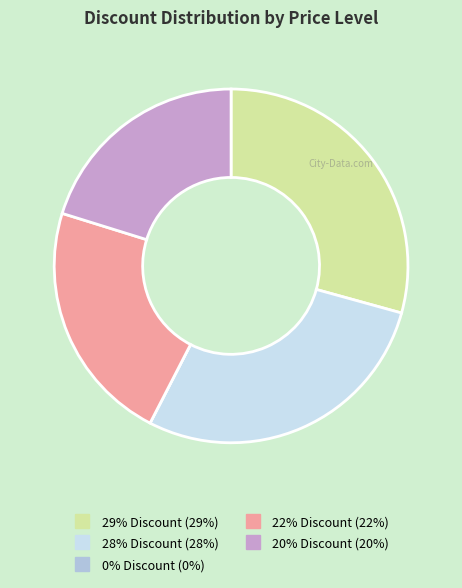

True or false: 22% Discount accounts for 22% of the total.

True